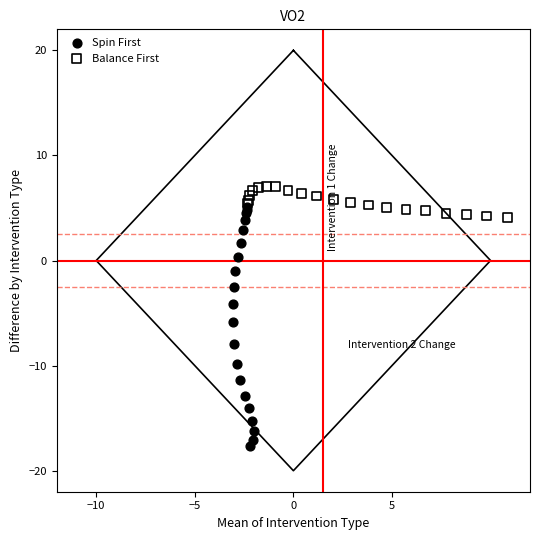

Which series has the widest spread of Y values?

Spin First